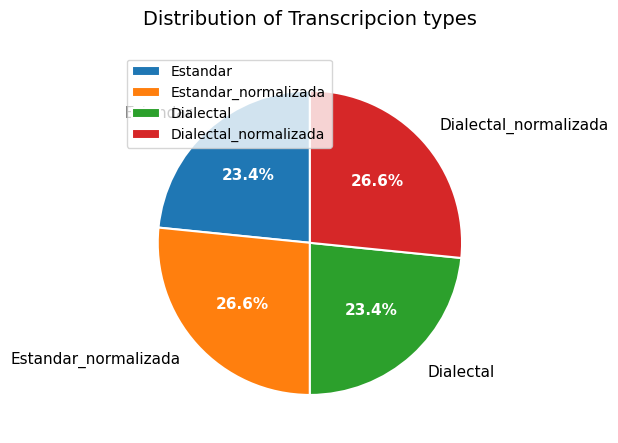

Approximately how many times larger is the value at Dialectal compared to Estandar?

1.0